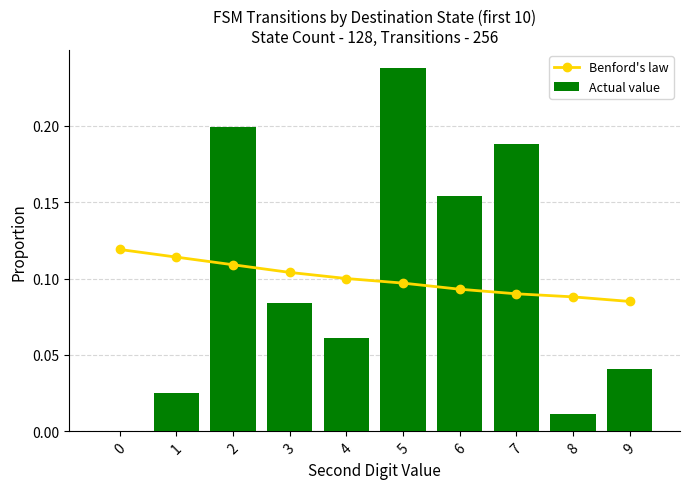

At 9, list the series in order from smallest to largest.

Actual value, Benford's law